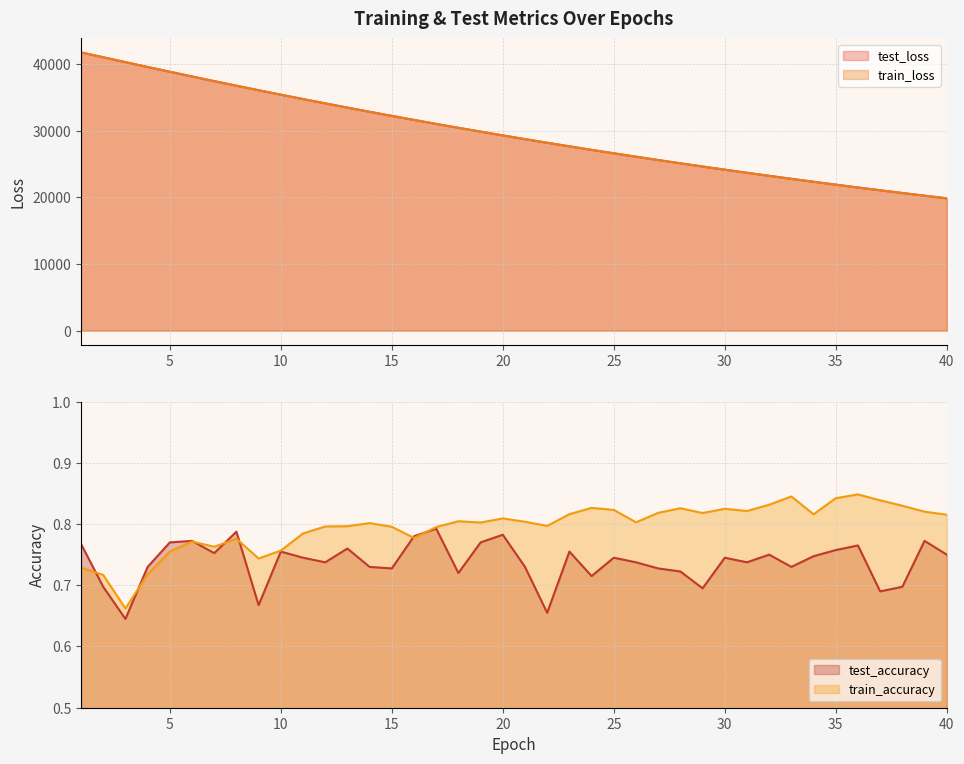

What is the sum of the test_accuracy values at 1 and 3?

1.4